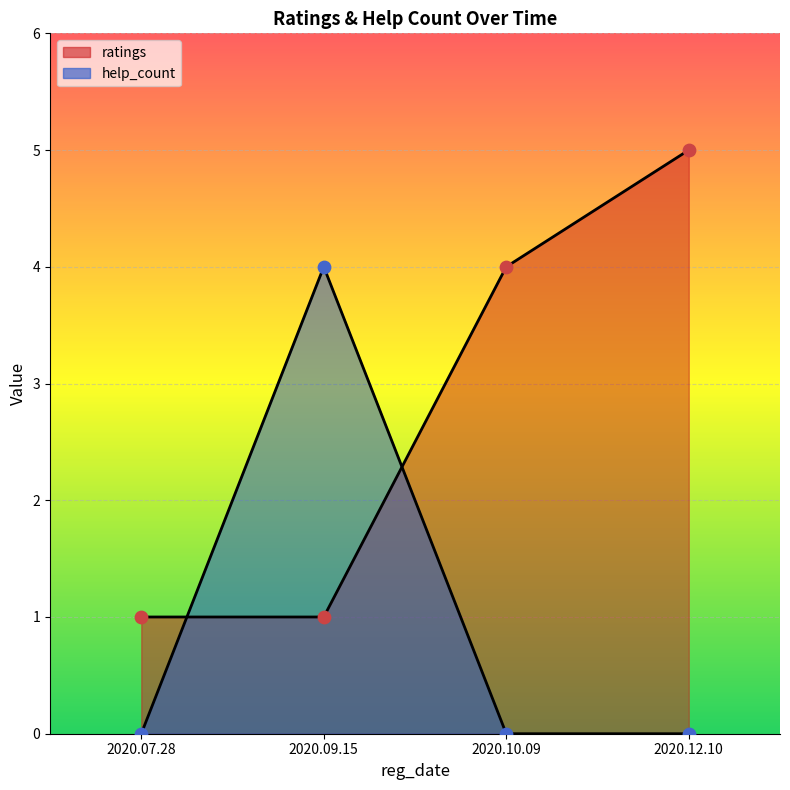

Which series contains the lowest Y value?

help_count